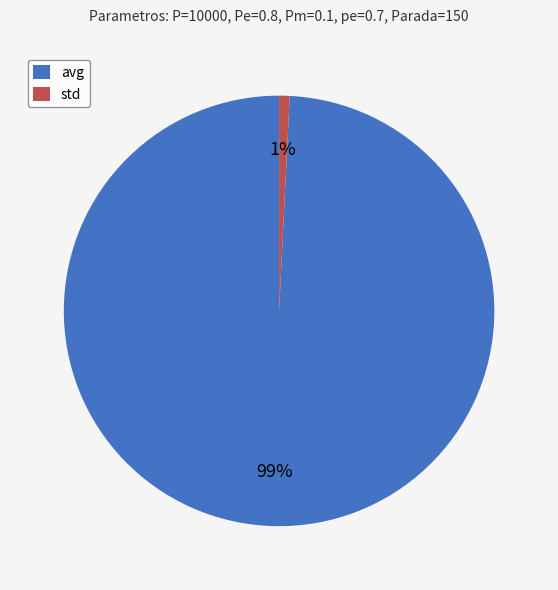

What percentage is the avg slice, to the nearest percent?

99%